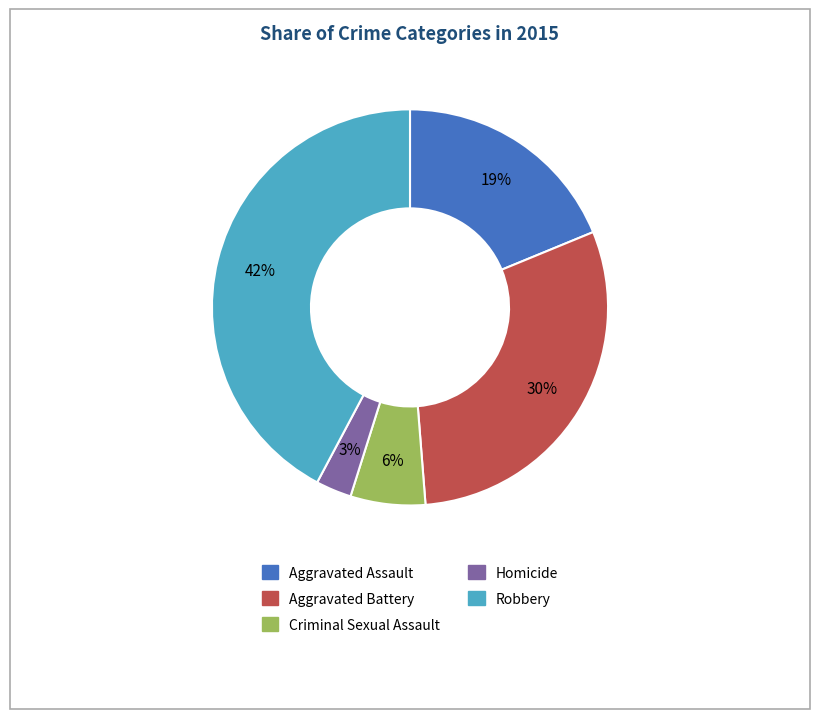

To the nearest percent, what percentage of the pie is Homicide?

3%